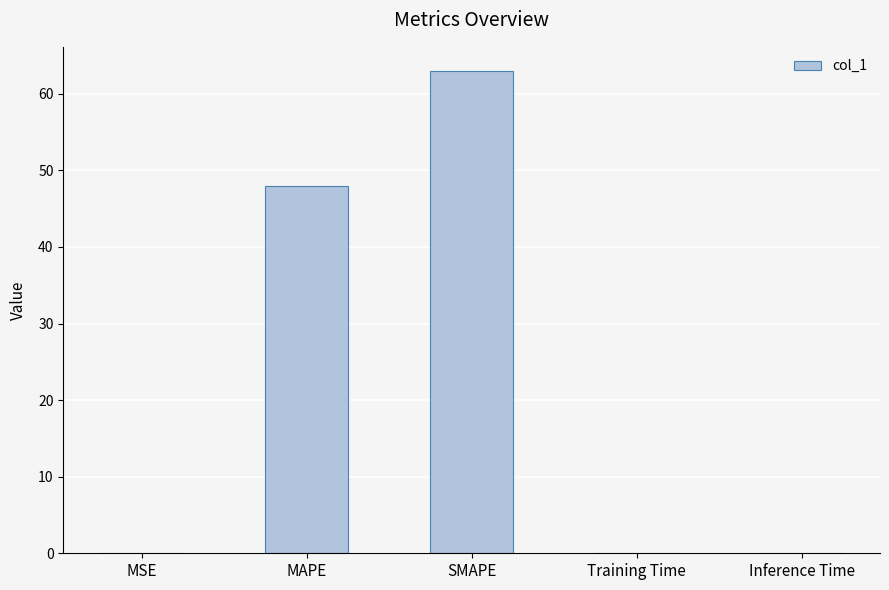

What is the greatest value displayed?

63.0